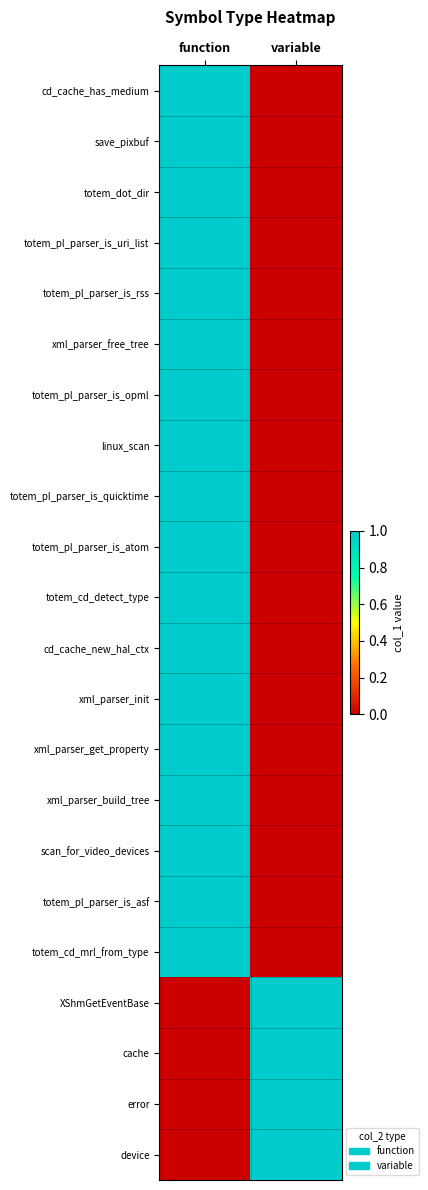

Reading left to right, transcribe all the data shown in this chart.

cd_cache_has_medium: function=1	variable=0
save_pixbuf: function=1	variable=0
totem_dot_dir: function=1	variable=0
totem_pl_parser_is_uri_list: function=1	variable=0
totem_pl_parser_is_rss: function=1	variable=0
xml_parser_free_tree: function=1	variable=0
totem_pl_parser_is_opml: function=1	variable=0
linux_scan: function=1	variable=0
totem_pl_parser_is_quicktime: function=1	variable=0
totem_pl_parser_is_atom: function=1	variable=0
totem_cd_detect_type: function=1	variable=0
cd_cache_new_hal_ctx: function=1	variable=0
xml_parser_init: function=1	variable=0
xml_parser_get_property: function=1	variable=0
xml_parser_build_tree: function=1	variable=0
scan_for_video_devices: function=1	variable=0
totem_pl_parser_is_asf: function=1	variable=0
totem_cd_mrl_from_type: function=1	variable=0
XShmGetEventBase: function=0	variable=1
cache: function=0	variable=1
error: function=0	variable=1
device: function=0	variable=1